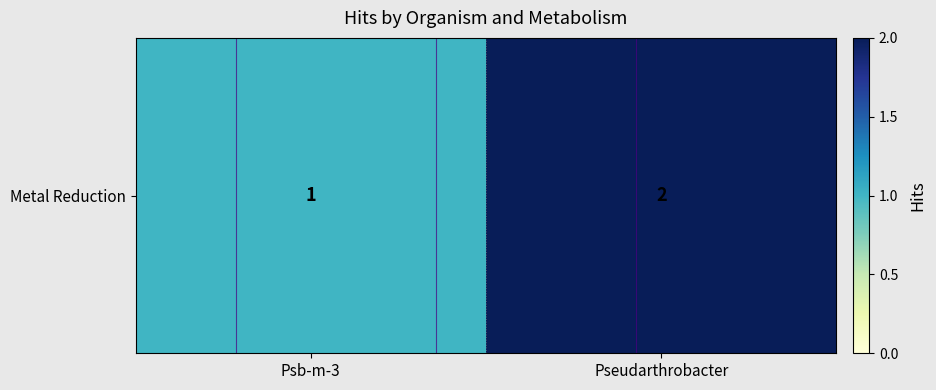

Approximately how many times larger is the value at Pseudarthrobacter compared to Psb-m-3?

2.0